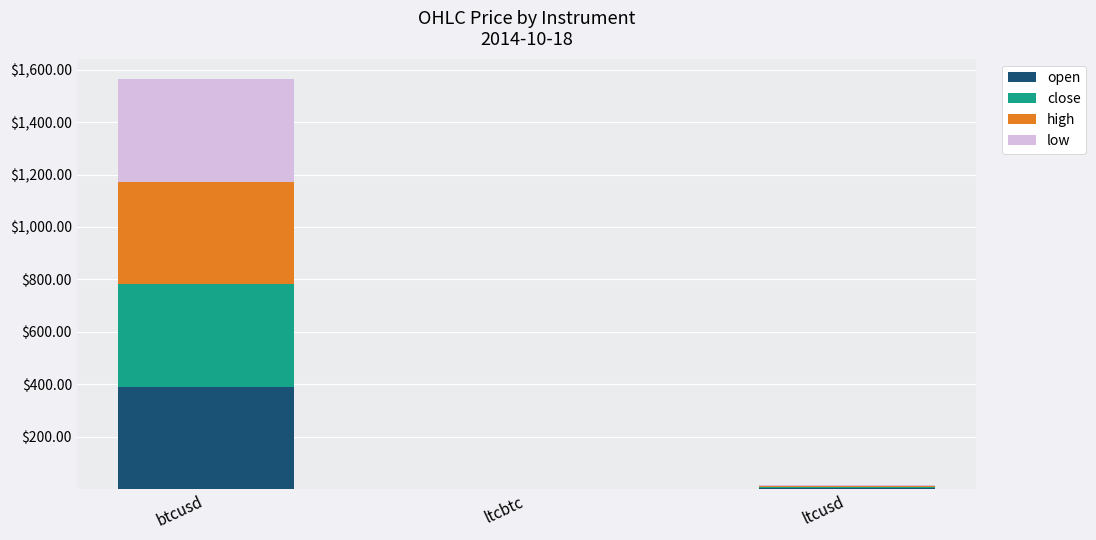

At which category is the sum across all series the highest?

btcusd